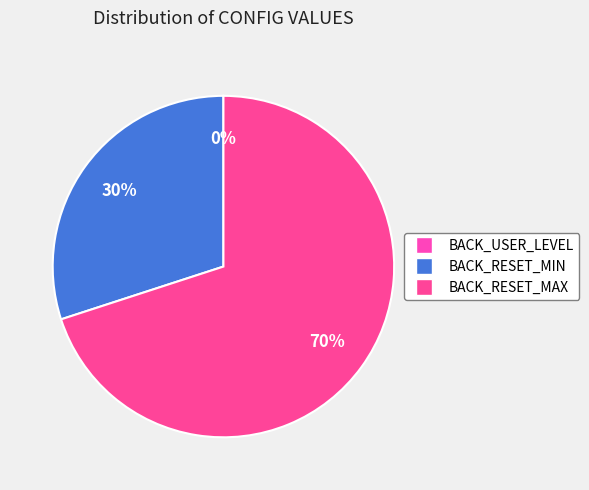

The BACK_RESET_MIN slice represents 30% of the pie. True or false?

True